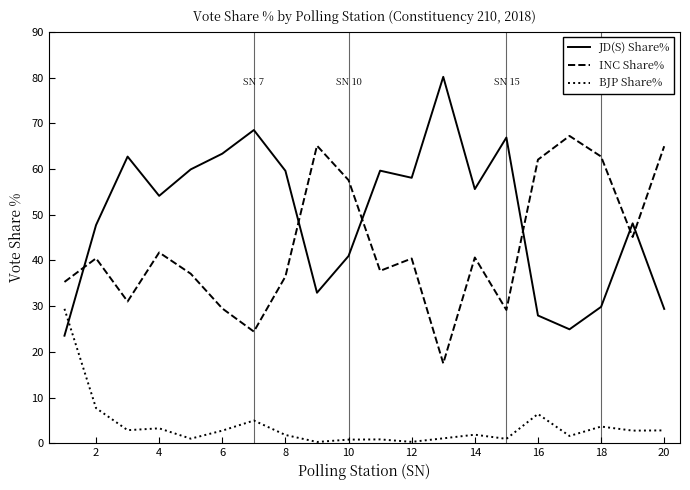

What is the maximum value shown in the chart?

80.2